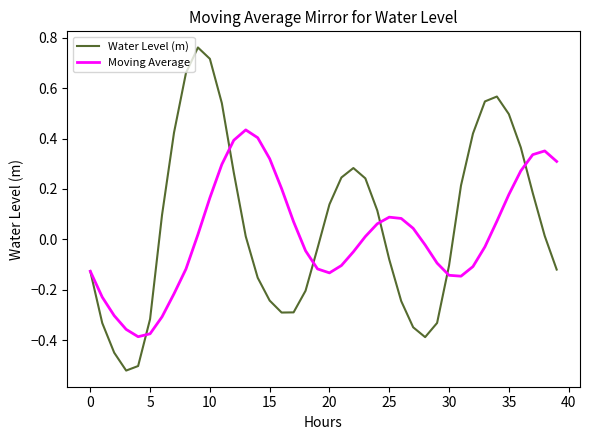

Rank the series by their maximum value, from highest to lowest.

Water Level (m), Moving Average